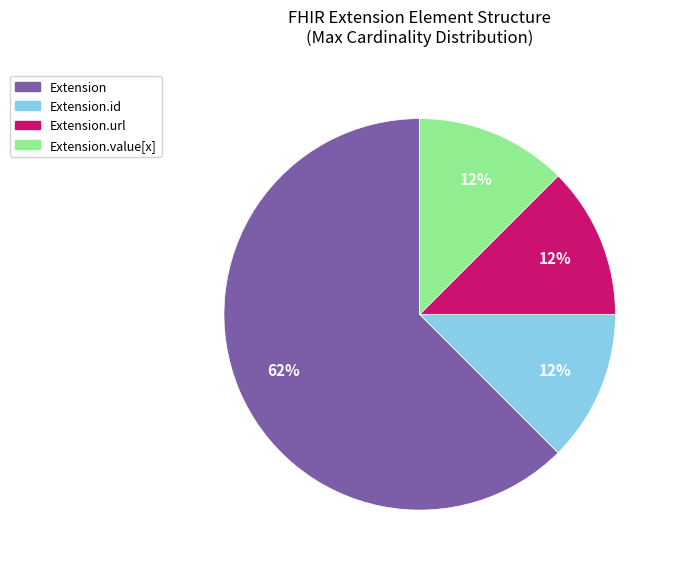

Does Extension account for over 50% of the chart?

Yes